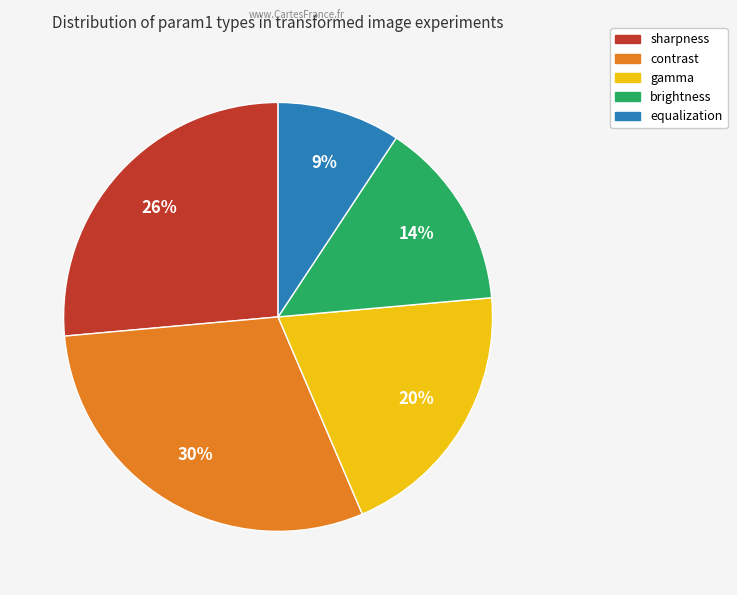

Is the sum of contrast and sharpness greater than half?

Yes